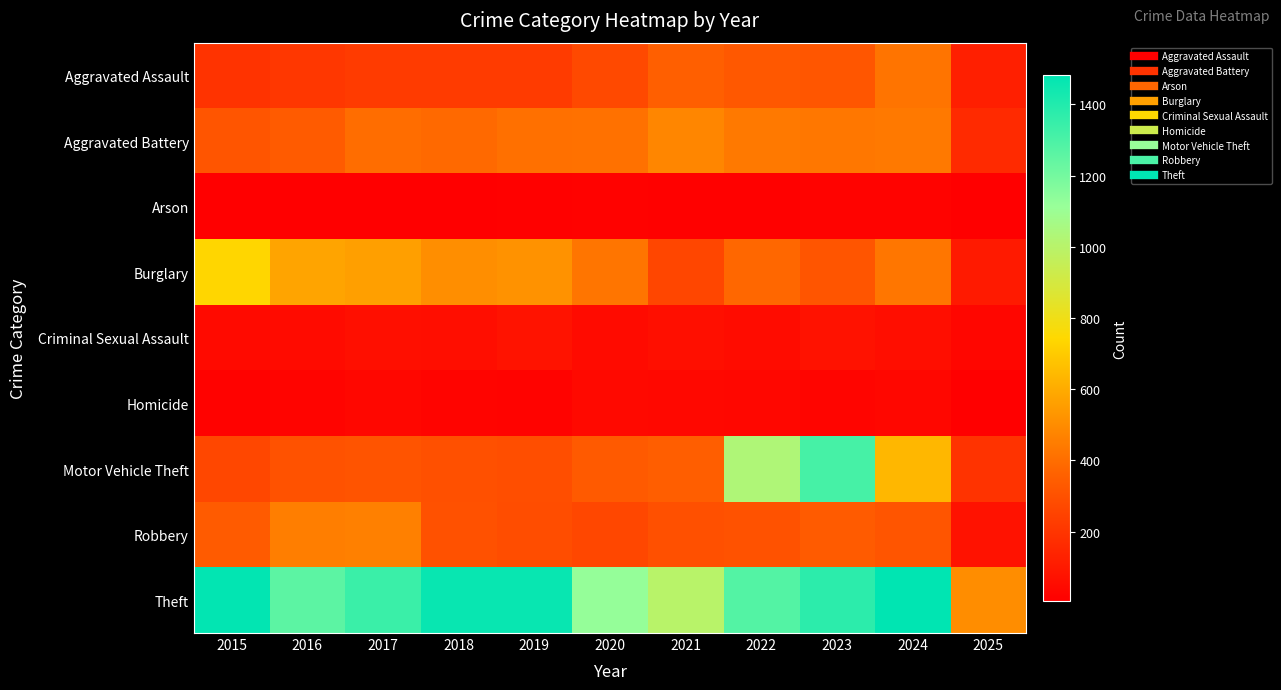

Reading right to left, list all the values displayed in this chart.

Aggravated Assault: 2025=119	2024=422	2023=318	2022=327	2021=352	2020=273	2019=223	2018=225	2017=225	2016=206	2015=194
Aggravated Battery: 2025=161	2024=438	2023=431	2022=439	2021=479	2020=415	2019=407	2018=389	2017=400	2016=336	2015=316
Arson: 2025=6	2024=20	2023=19	2022=12	2021=12	2020=17	2019=12	2018=7	2017=10	2016=7	2015=9
Burglary: 2025=104	2024=427	2023=316	2022=379	2021=261	2020=425	2019=517	2018=506	2017=562	2016=576	2015=738
Criminal Sexual Assault: 2025=30	2024=60	2023=74	2022=55	2021=62	2020=48	2019=77	2018=60	2017=62	2016=50	2015=46
Homicide: 2025=8	2024=36	2023=28	2022=37	2021=38	2020=41	2019=22	2018=25	2017=33	2016=26	2015=15
Motor Vehicle Theft: 2025=196	2024=635	2023=1310	2022=1031	2021=348	2020=333	2019=290	2018=298	2017=312	2016=304	2015=263
Robbery: 2025=73	2024=315	2023=340	2022=304	2021=300	2020=263	2019=287	2018=301	2017=460	2016=454	2015=337
Theft: 2025=503	2024=1482	2023=1373	2022=1279	2021=998	2020=1120	2019=1459	2018=1461	2017=1339	2016=1259	2015=1474